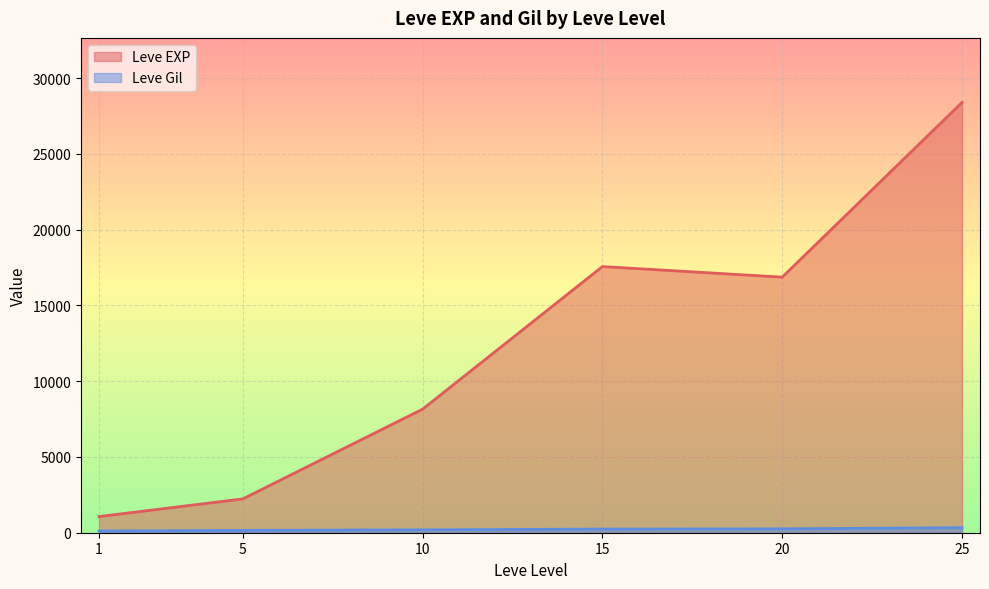

True or false: Leve Gil and Leve EXP intersect in this chart.

False